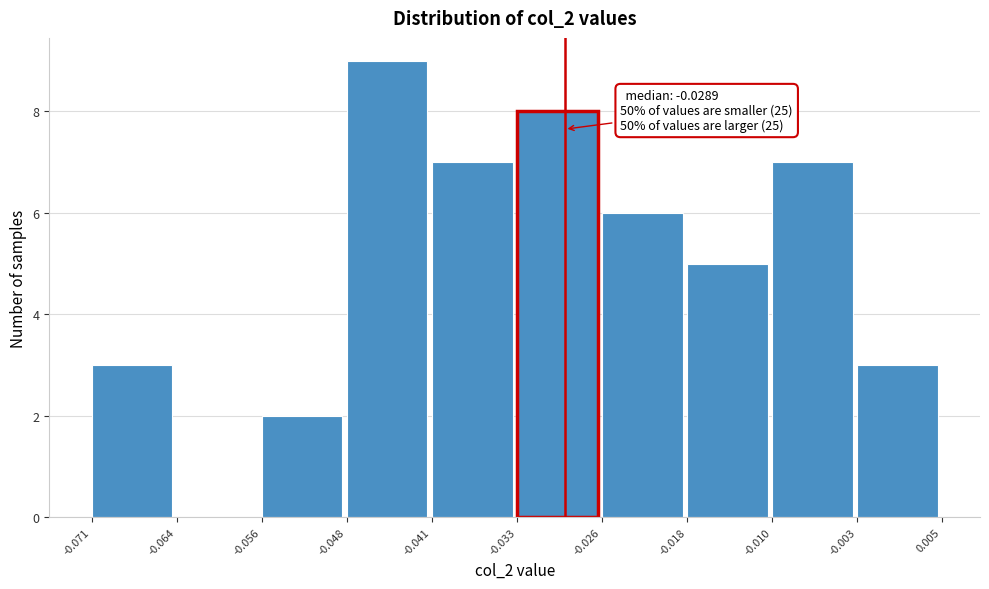

Over which range of the x-axis is the bar tallest?

-0.048 to -0.041